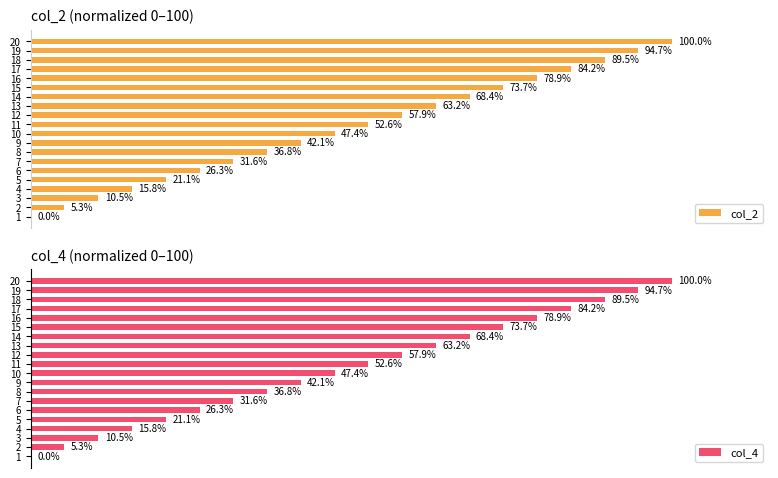

Which series has the widest spread of values?

col_2